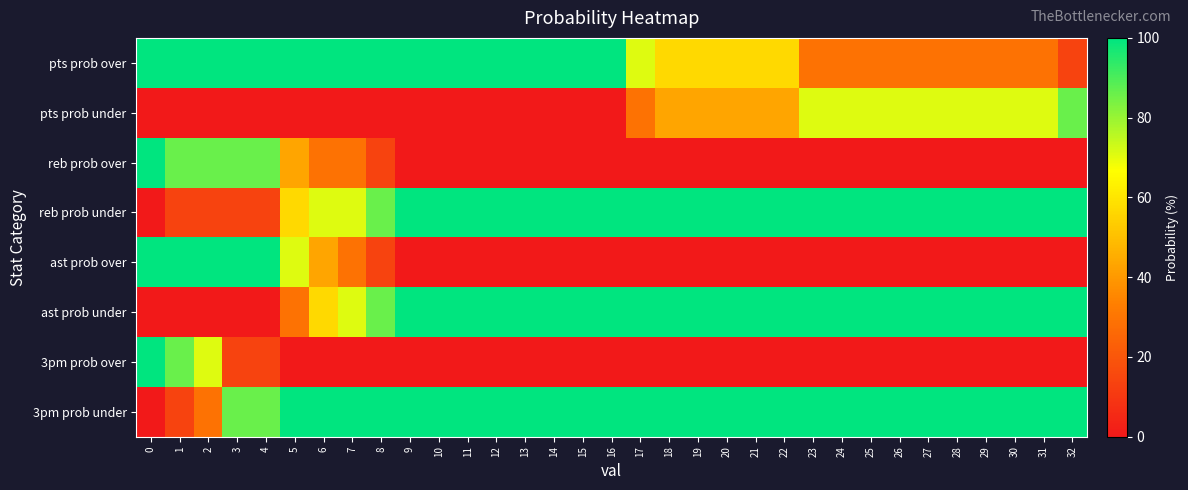

Which series has the largest total across all categories?

3pm prob under